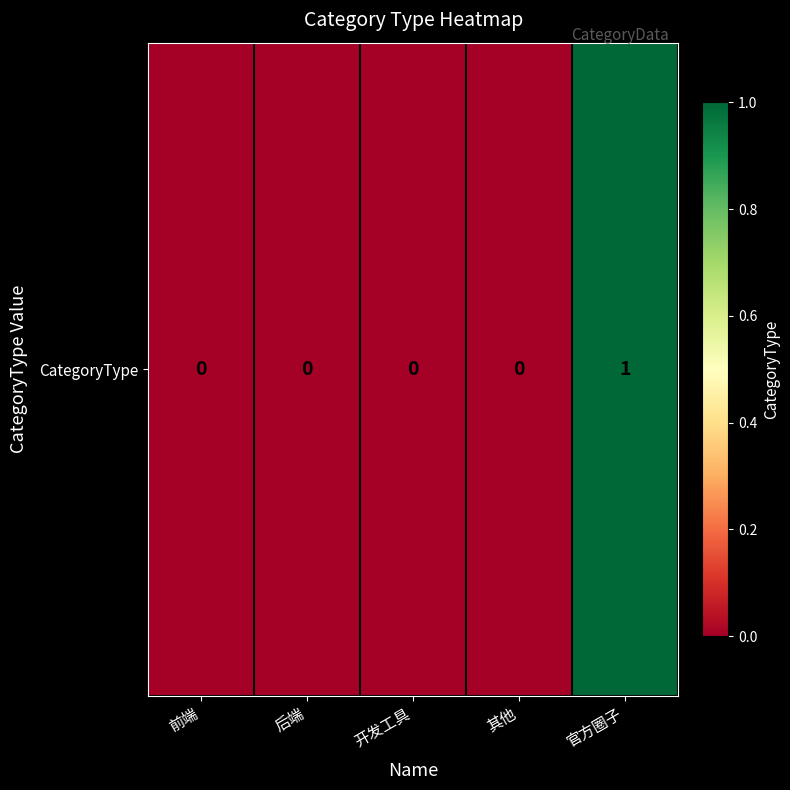

Reading left to right, list all the values displayed in this chart.

前端=0	后端=0	开发工具=0	其他=0	官方圈子=1